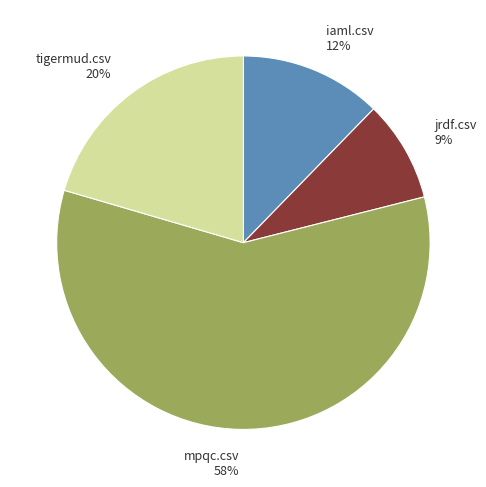

Which slice is the smallest?

jrdf.csv